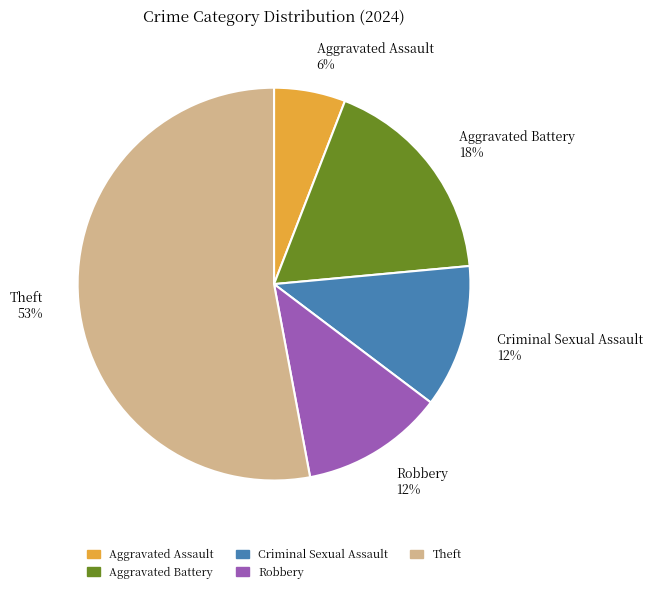

How many slices are in this pie chart?

5